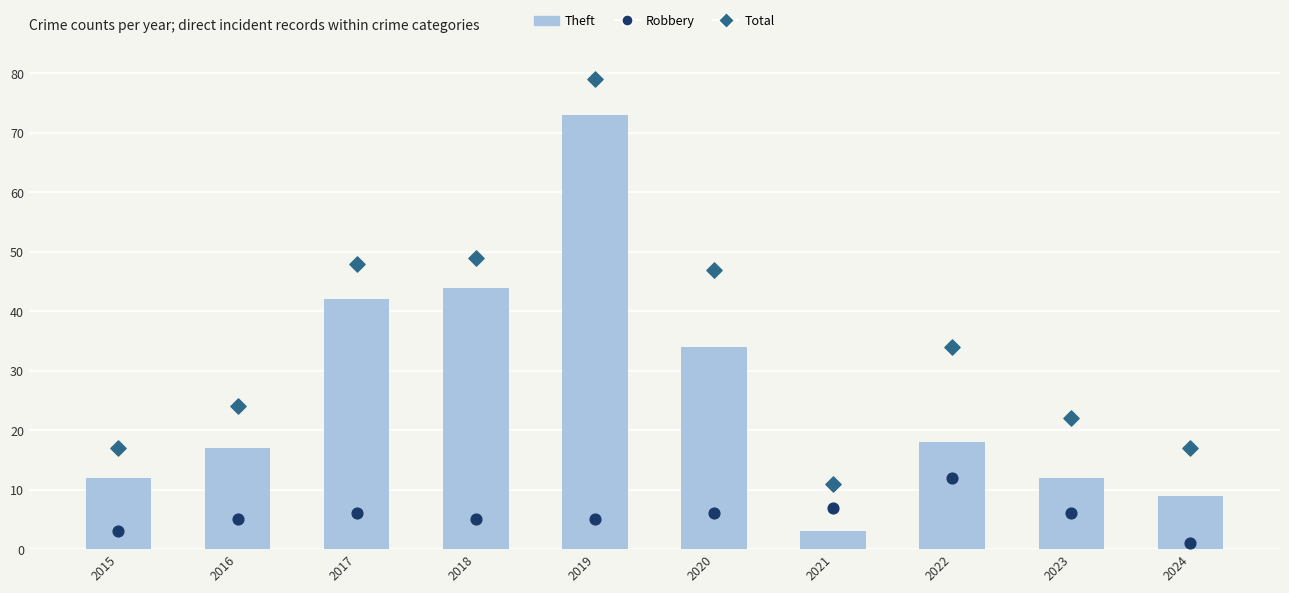

Which series has the widest spread of Y values?

Theft